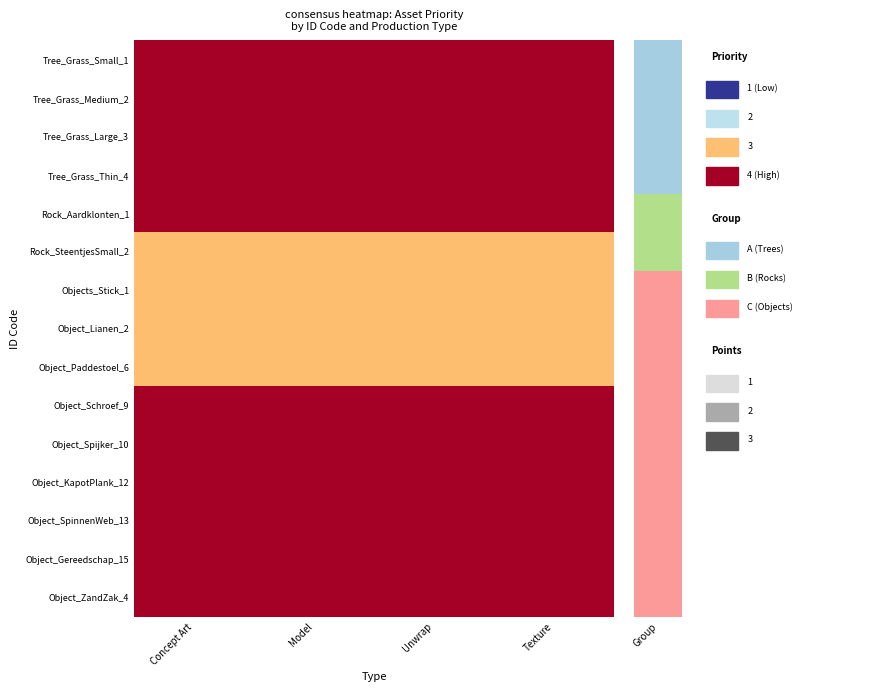

Count the number of categories in the chart.

4